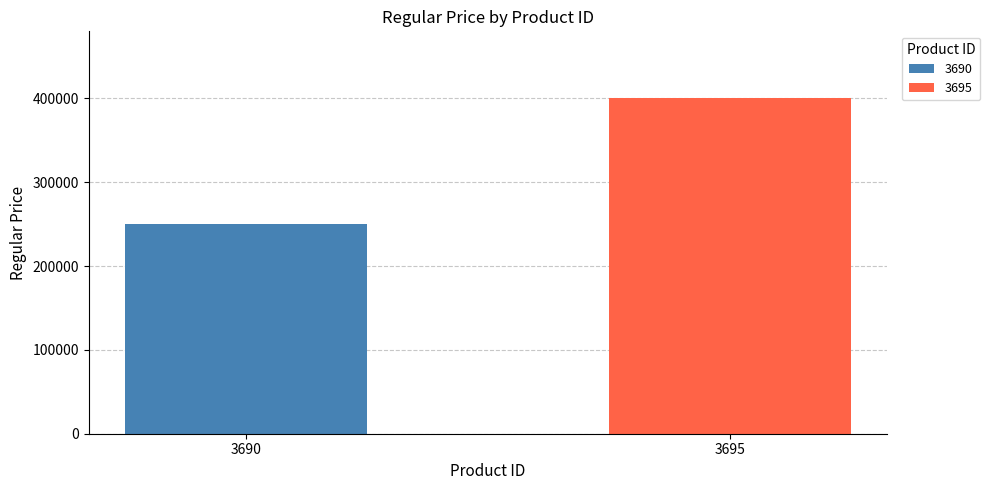

List the series in order of their overall mean, highest first.

3695, 3690